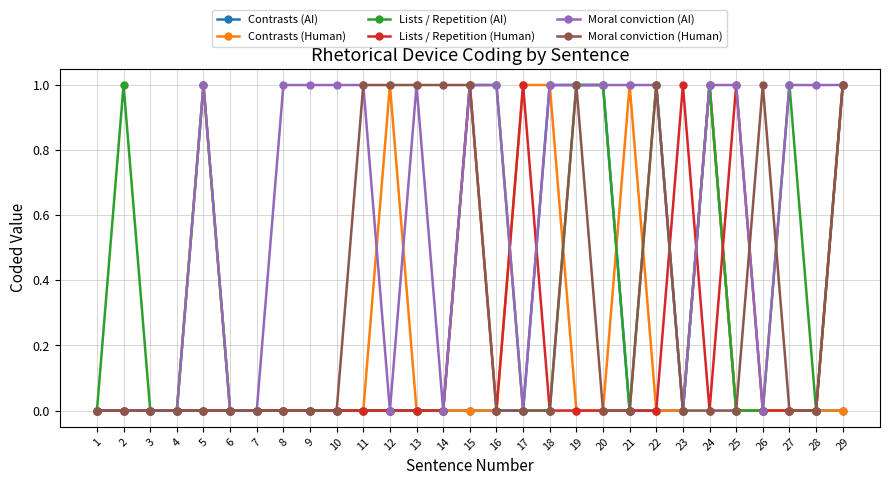

Is it true that Contrasts (Human) equals 0 at 26?

True